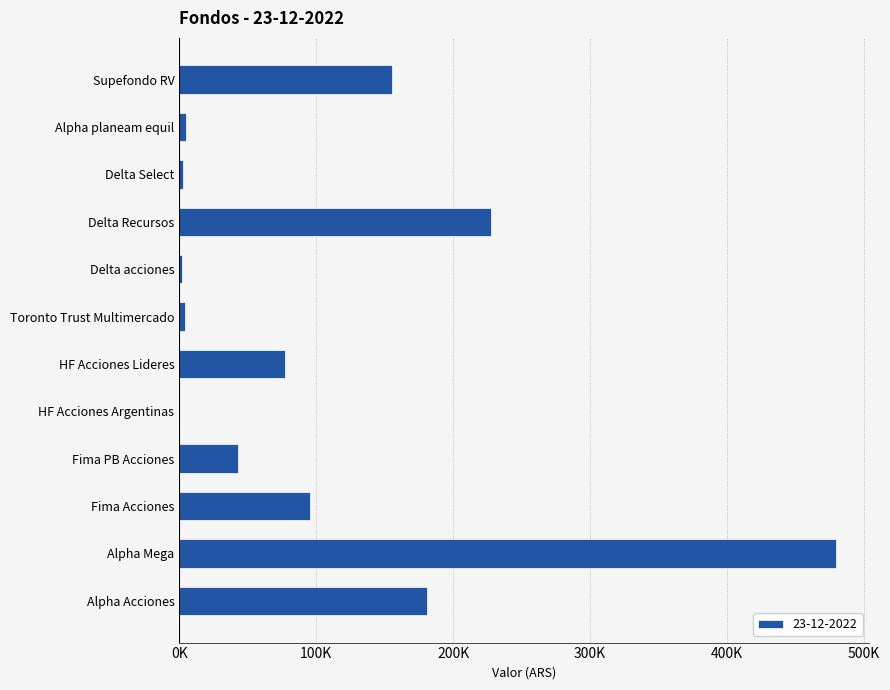

What is the approximate value at Alpha Mega?

479613.7